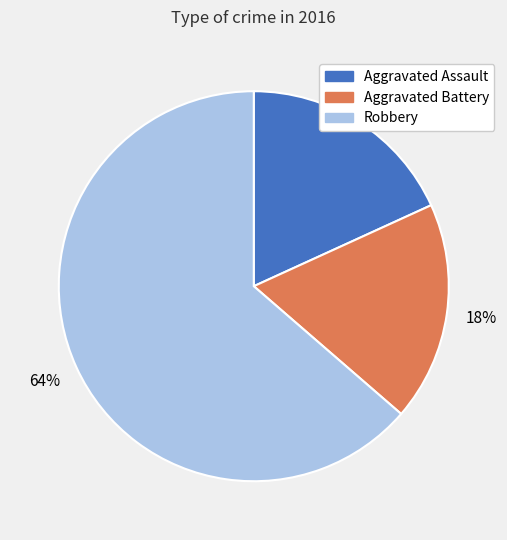

The Aggravated Battery slice represents 29% of the pie. True or false?

False